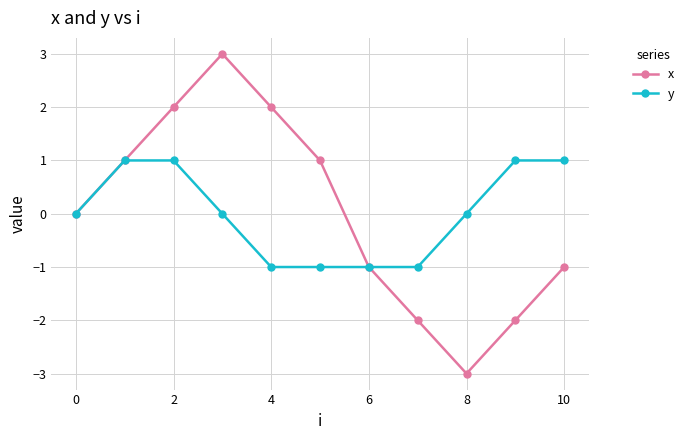

Rank the series by their maximum value, from highest to lowest.

x, y